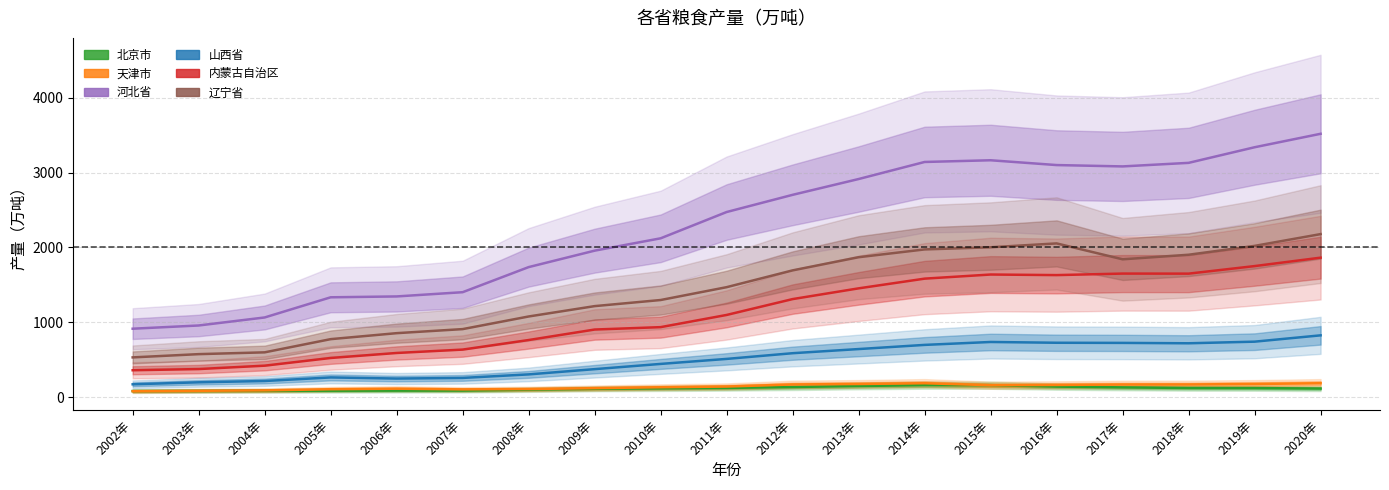

How many data points does each series have?

19